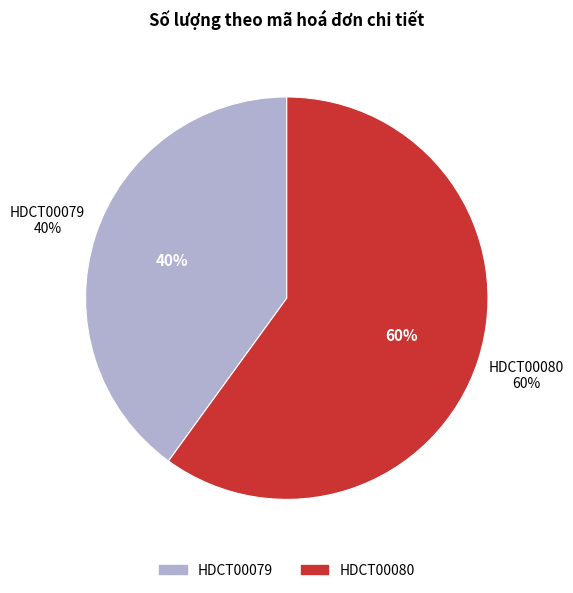

How many slices are in this pie chart?

2